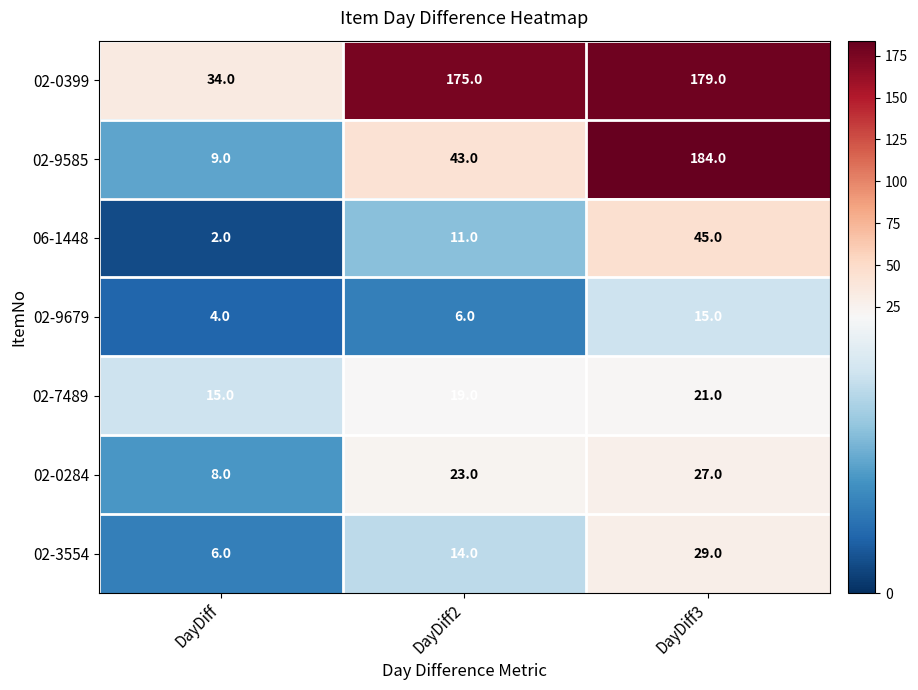

Reading left to right, transcribe all the data shown in this chart.

02-0399: 34	175	179
02-9585: 9	43	184
06-1448: 2	11	45
02-9679: 4	6	15
02-7489: 15	19	21
02-0284: 8	23	27
02-3554: 6	14	29